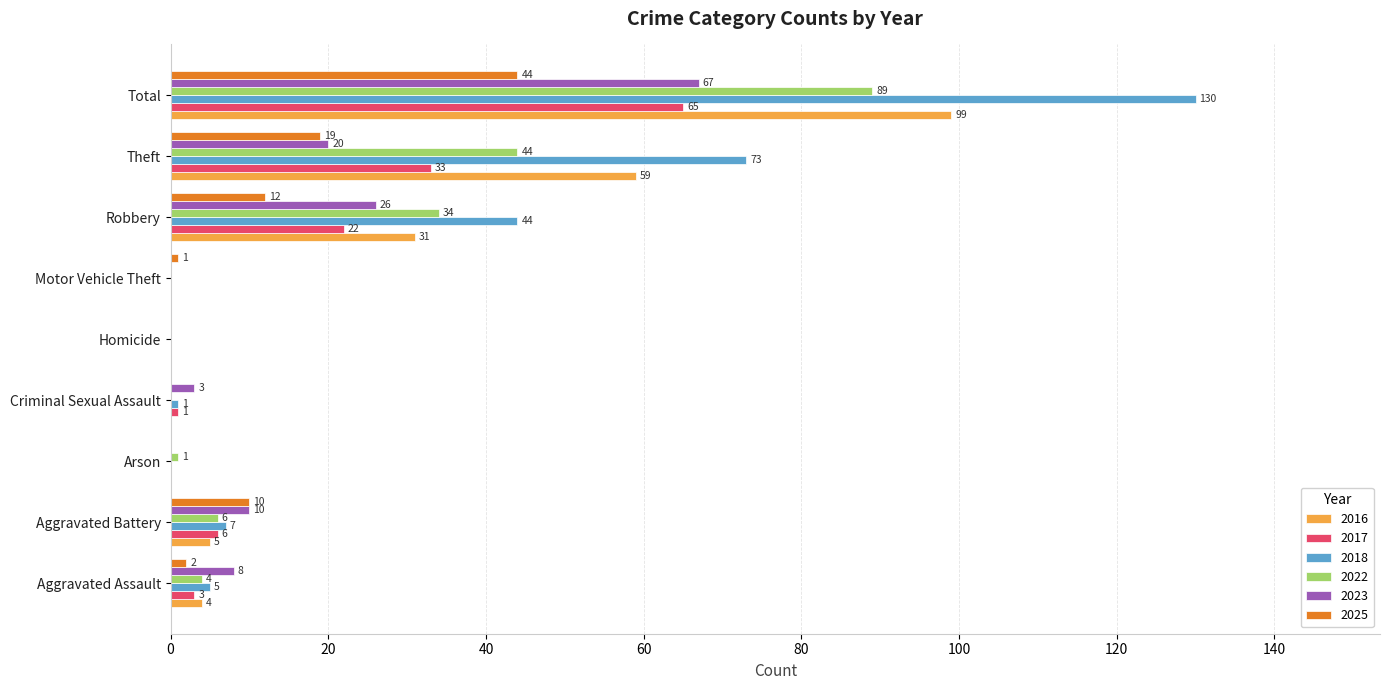

The value of 2017 at Aggravated Battery is 6. True or false?

True